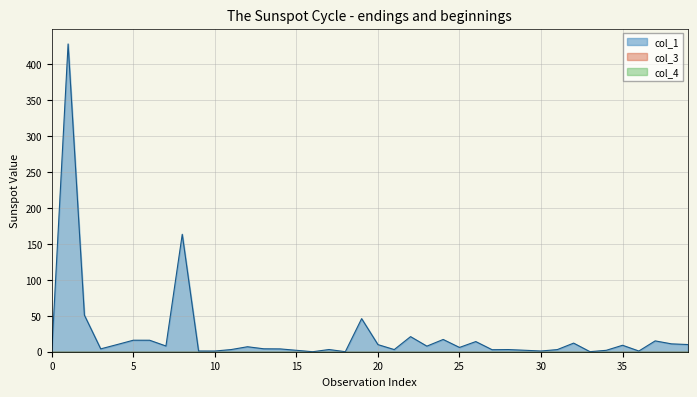

Rank the series at 32 from lowest to highest value.

col_3, col_4, col_1